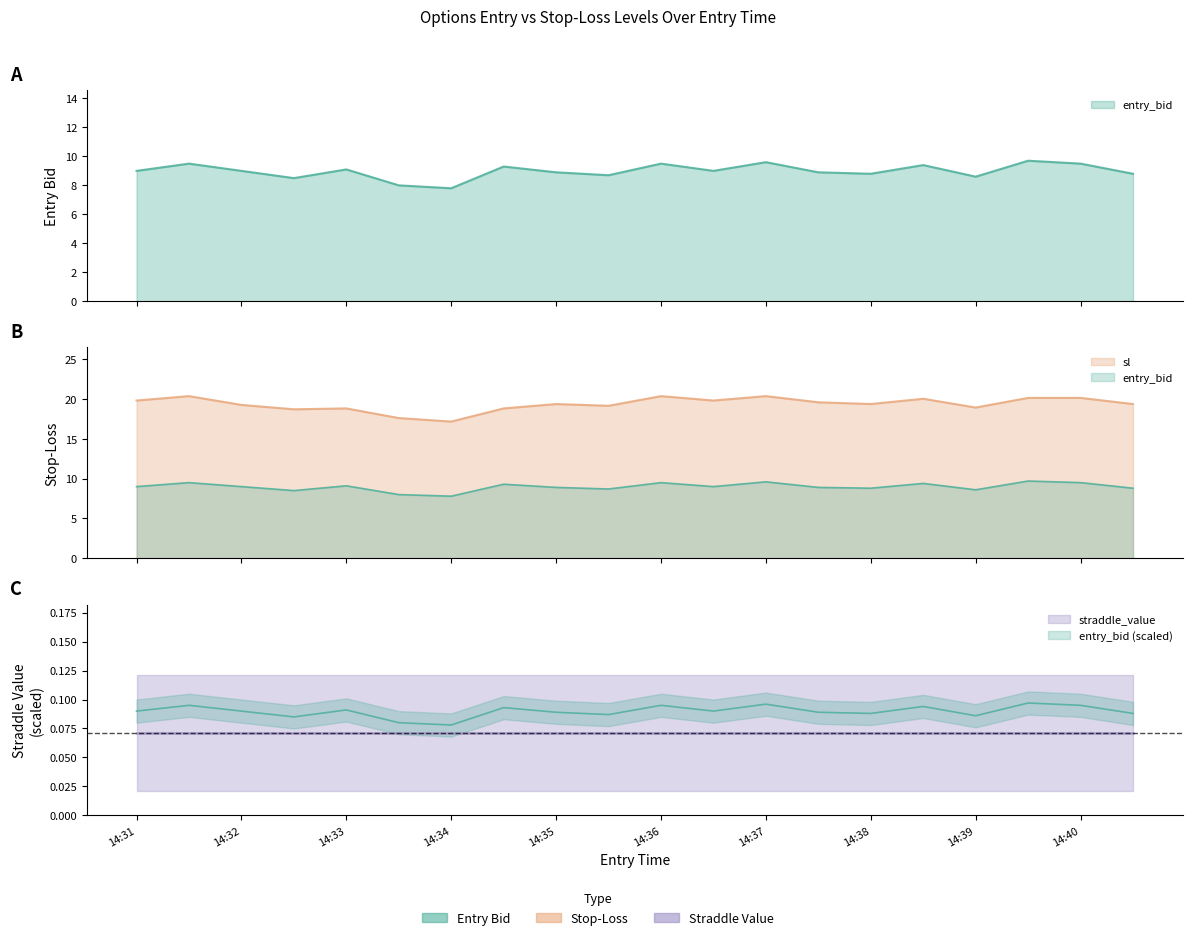

What is the highest value of the sl series?

20.4